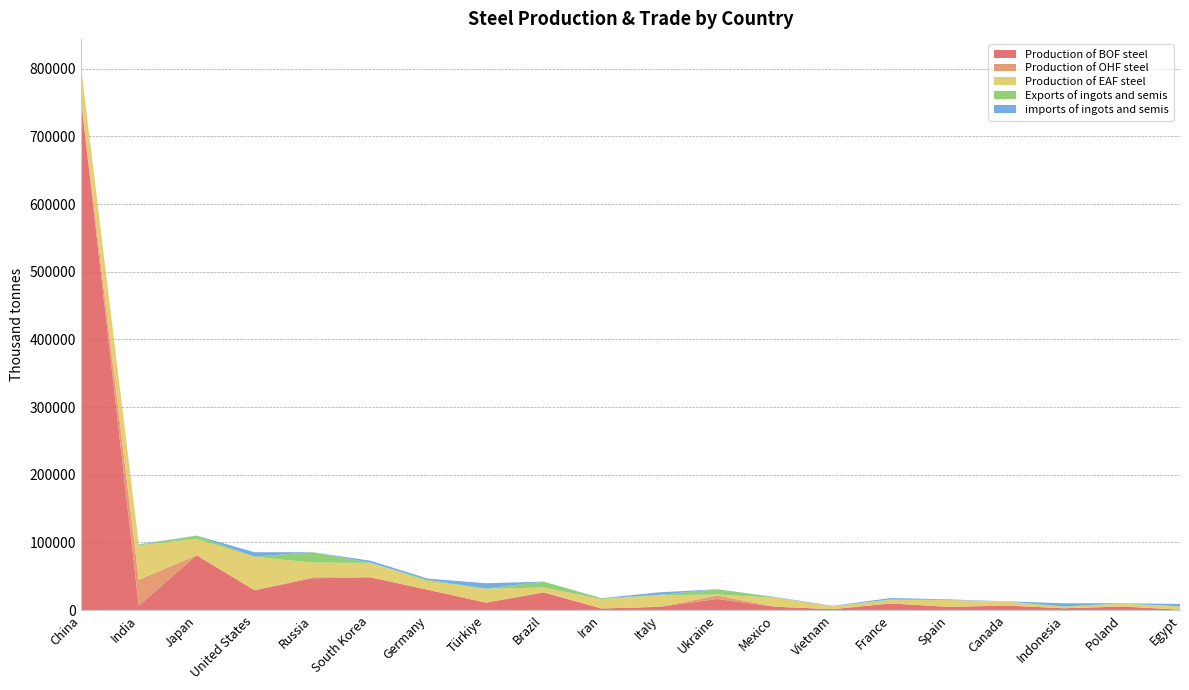

Reading right to left, list all the values displayed in this chart.

Production of BOF steel: 580	5321	2720	6715	4701	9825	1409	4978	16455	4791	2407	26014	11035	30054	48500	46979	29395	81081	6710	756300
Production of OHF steel: 0	0	0	0	0	0	0	0	5181	0	0	523	0	0	0	1671	0	0	38216	0
Production of EAF steel: 4930	3877	2134	5757	10144	5159	4238	13240	1293	17227	13739	6720	20482	12622	21171	21600	49450	24053	50810	47457
Exports of ingots and semis: 34	674	635	205	151	767	25	707	7849	461	1353	8717	305	1910	483	15310	142	4814	769	8
imports of ingots and semis: 3570	238	4574	267	843	2094	591	520	14	3802	142	74	7885	1886	2938	8	6560	156	765	301